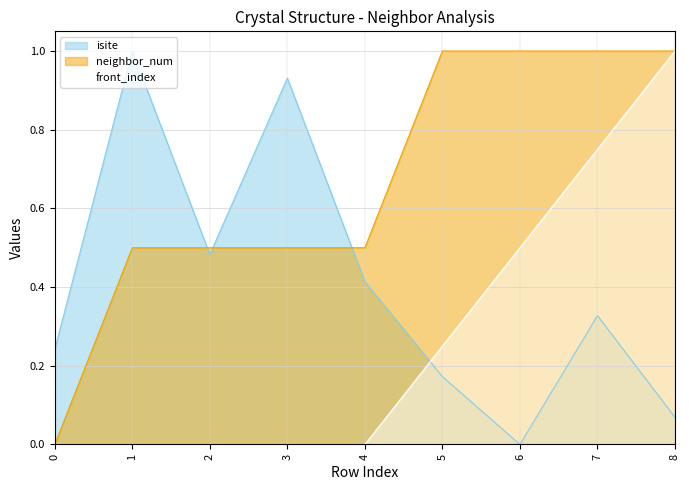

What are all the series names shown in the legend?

isite, neighbor_num, front_index